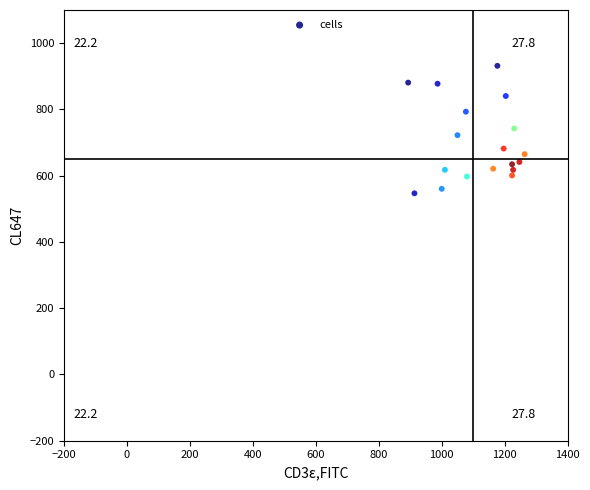

Count the number of points in this scatter plot.

18